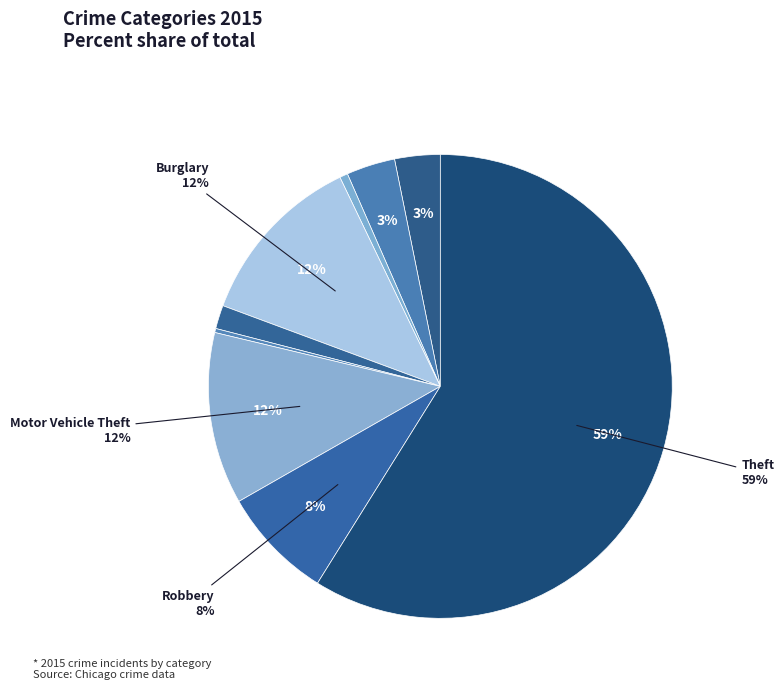

Which slice is the smallest?

Homicide